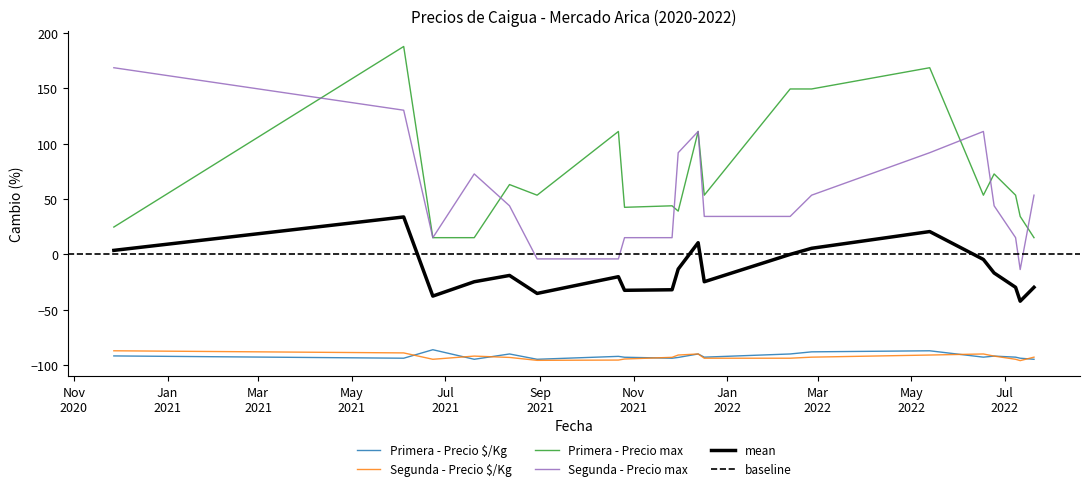

What is the value of the Primera - Precio max point at the 13th from the left?

149.6